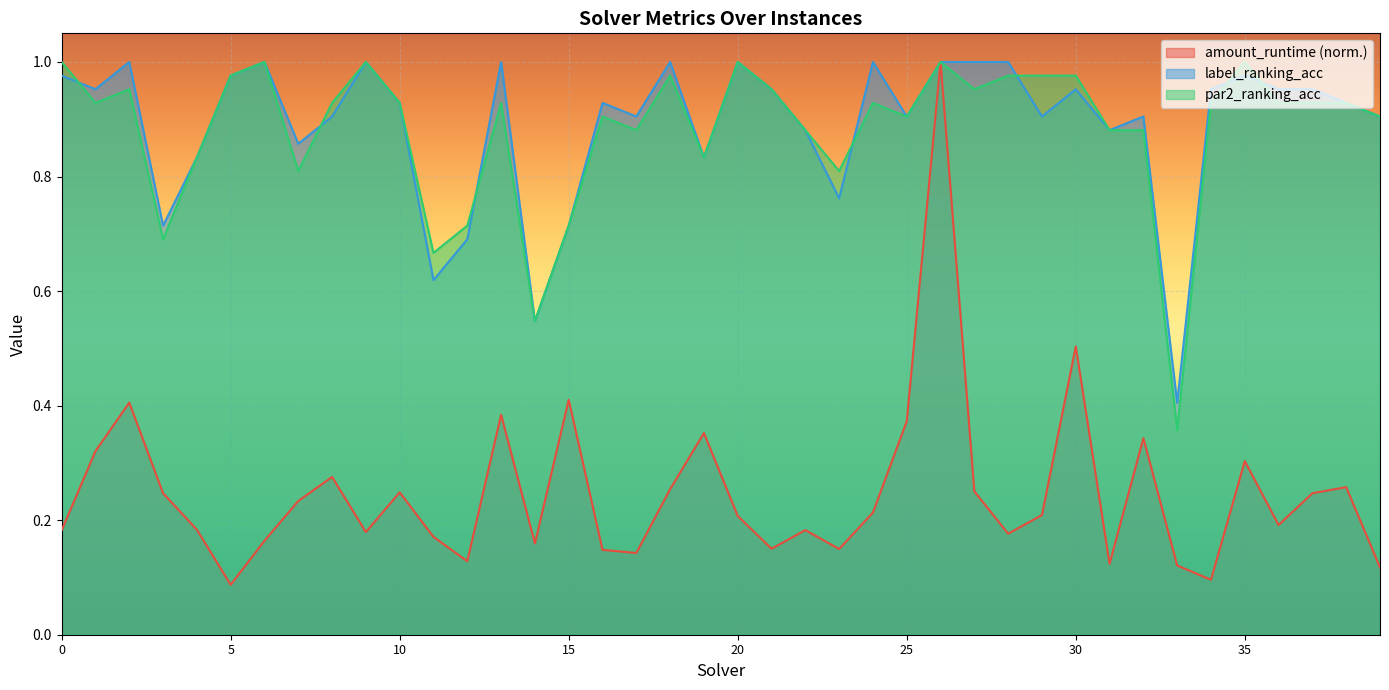

At which label does label_ranking_acc reach its minimum?

33